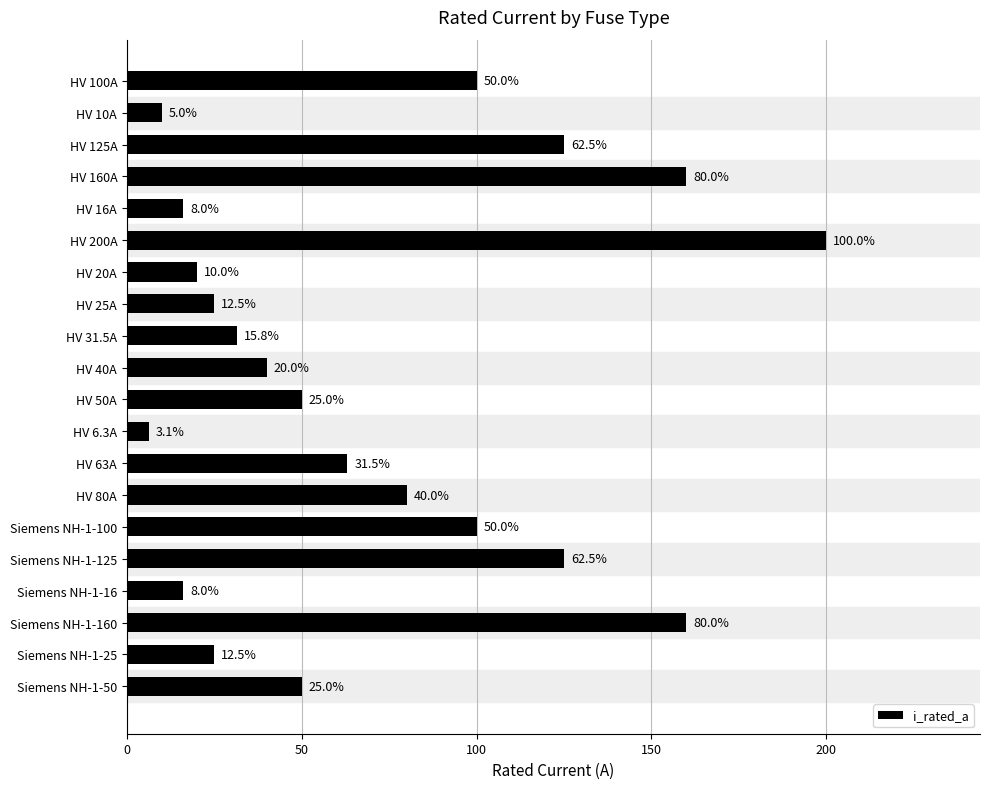

What is the minimum value shown in the chart?

6.3